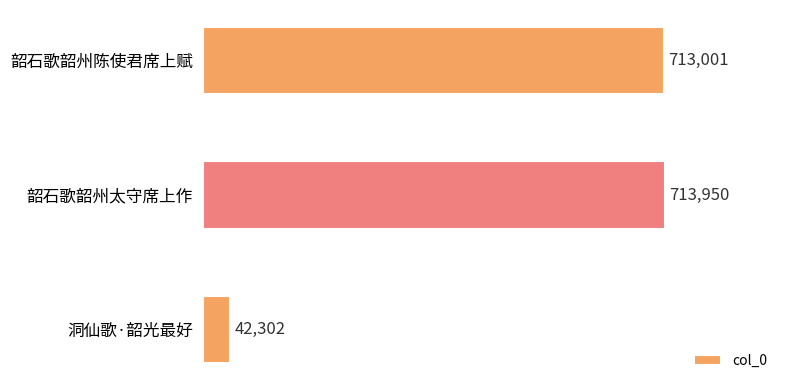

How many distinct data groups are displayed?

1